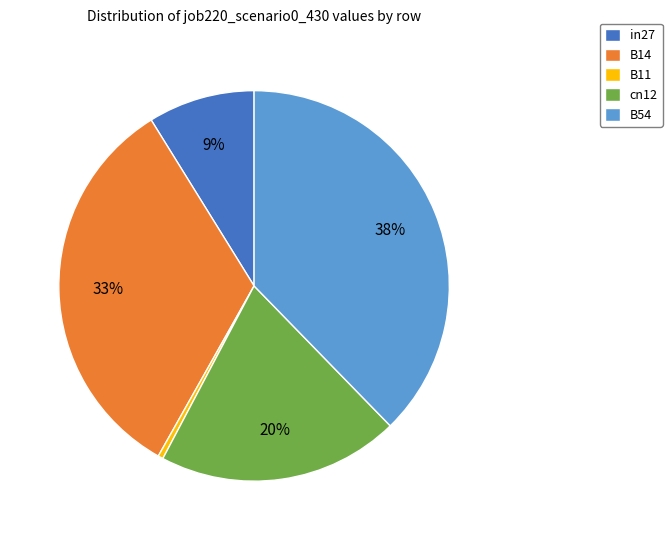

What is the smallest slice in the pie chart?

B11